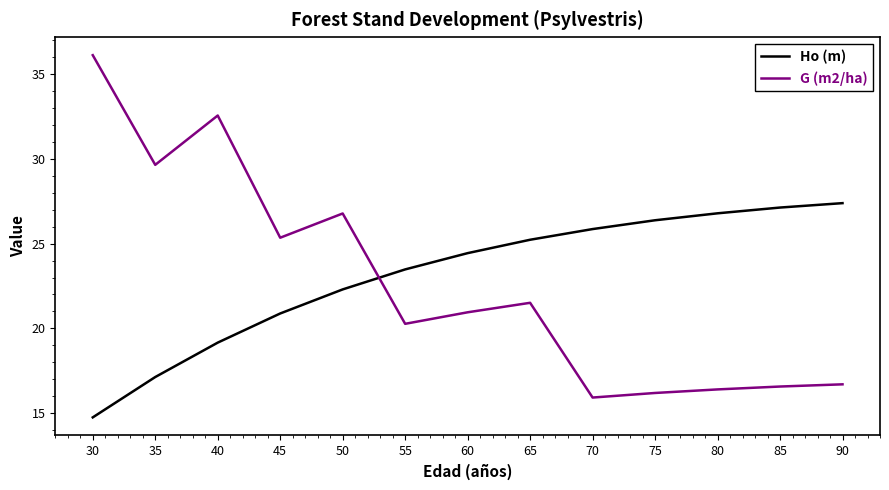

After their last crossing, which series has the higher values: G (m2/ha) or Ho (m)?

Ho (m)